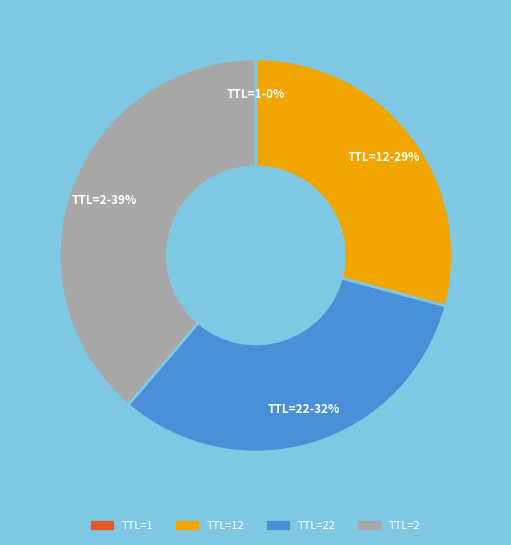

To the nearest percent, what is the difference between the largest and smallest slice percentages?

39%